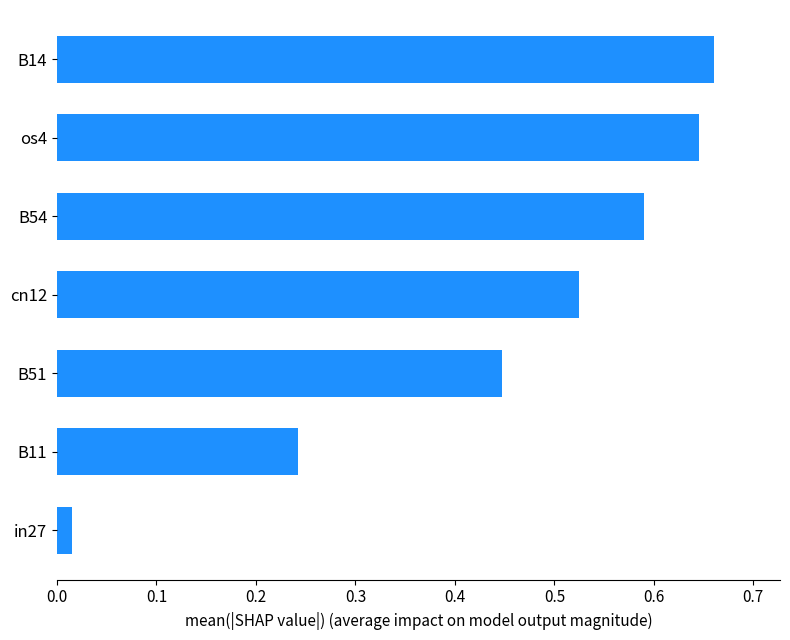

Where is the data nearest to the value 0?

in27